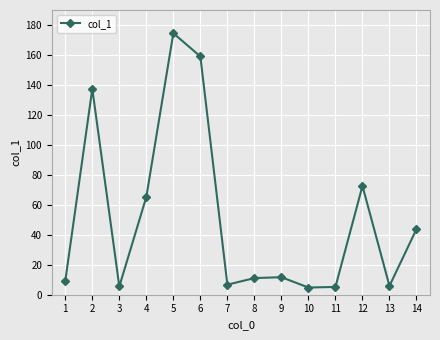

What value does the data have at 5?

174.5